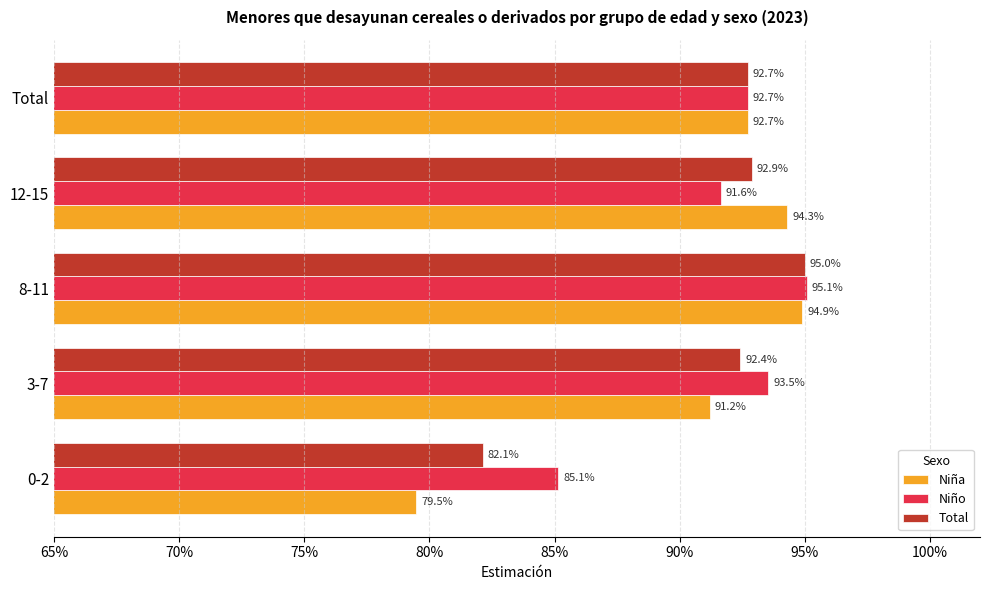

What are all the series names shown in the legend?

Niña, Niño, Total